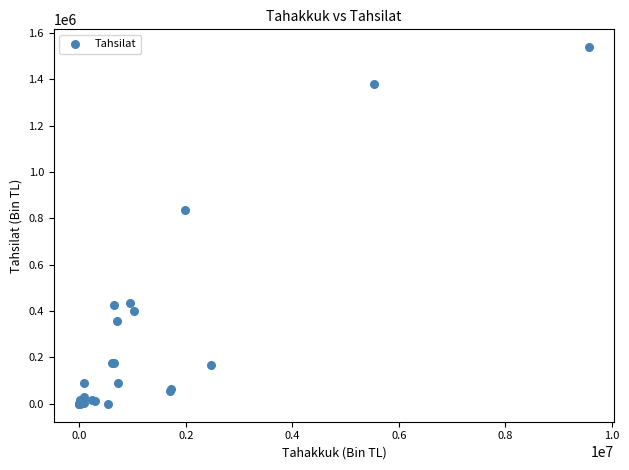

What Y value in the scatter plot is closest to 768639?

833520